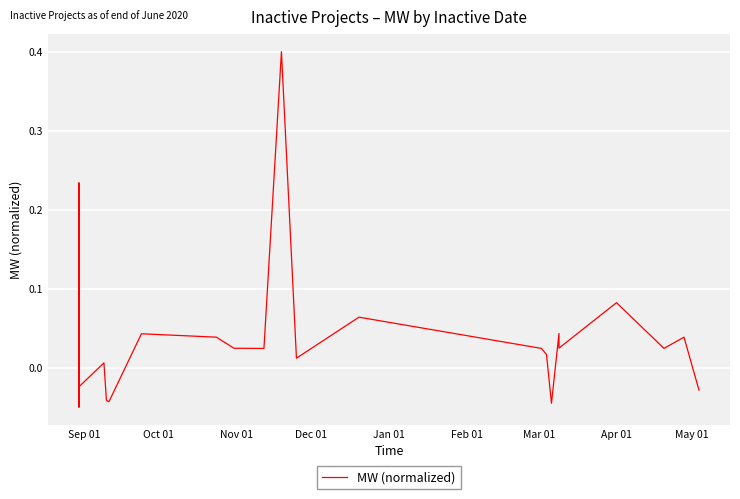

Is this an area chart (filled region under the line)?

No